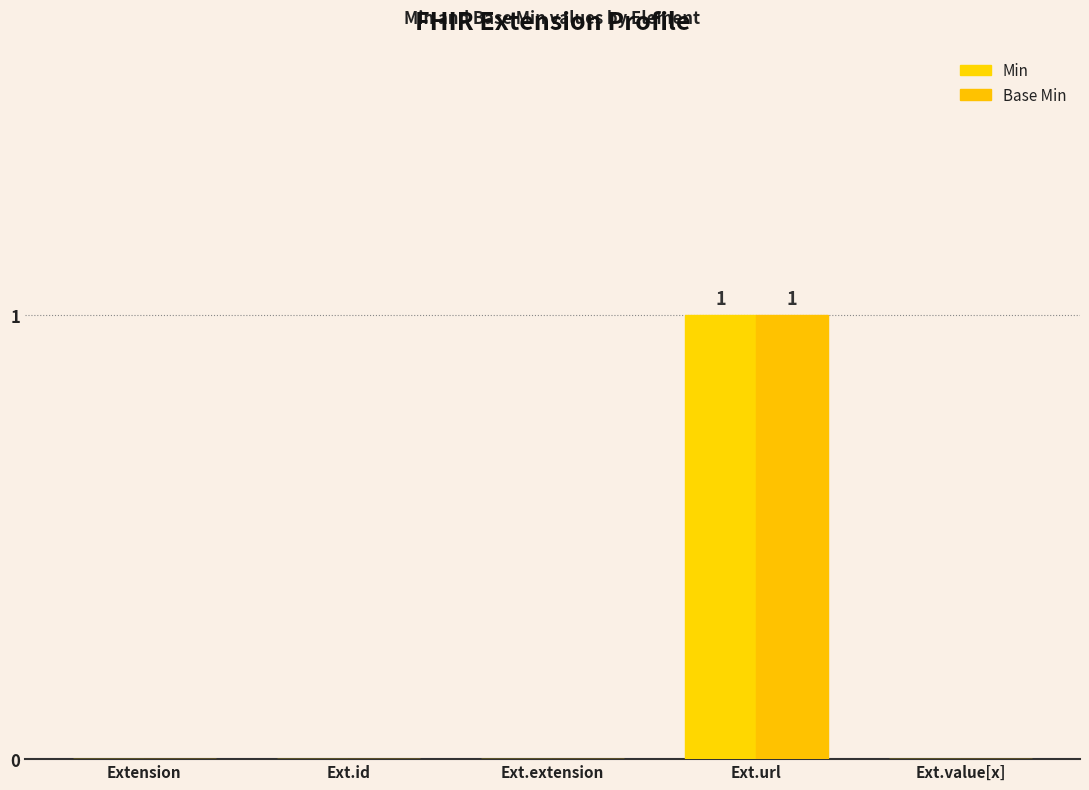

Rank the series at Extension from highest to lowest value.

Min, Base Min